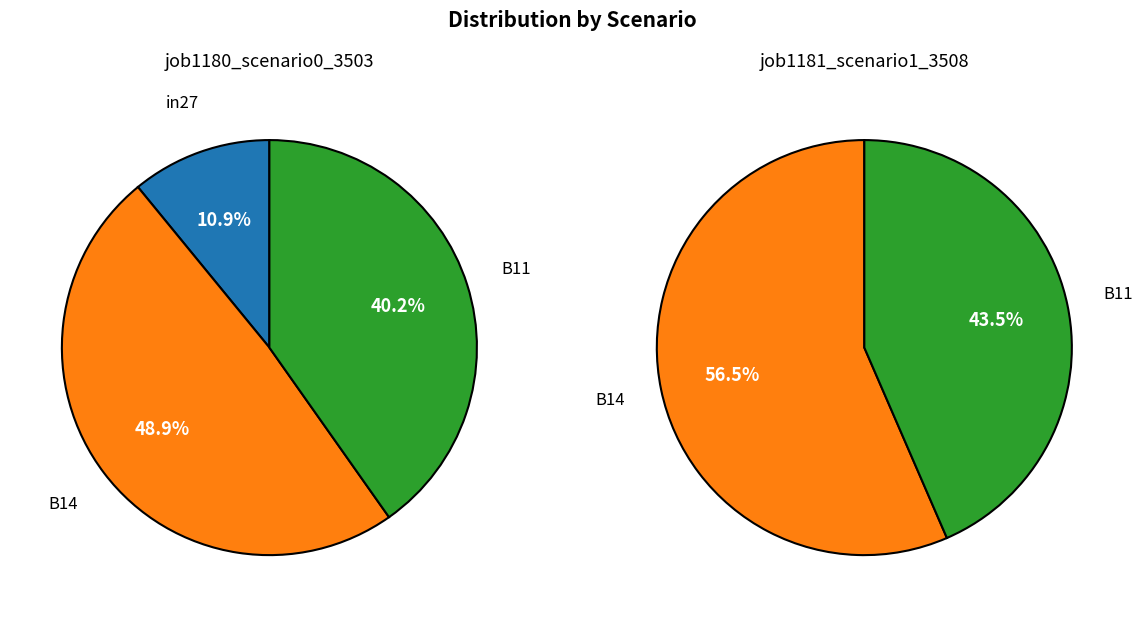

What is the smallest slice in the pie chart?

in27